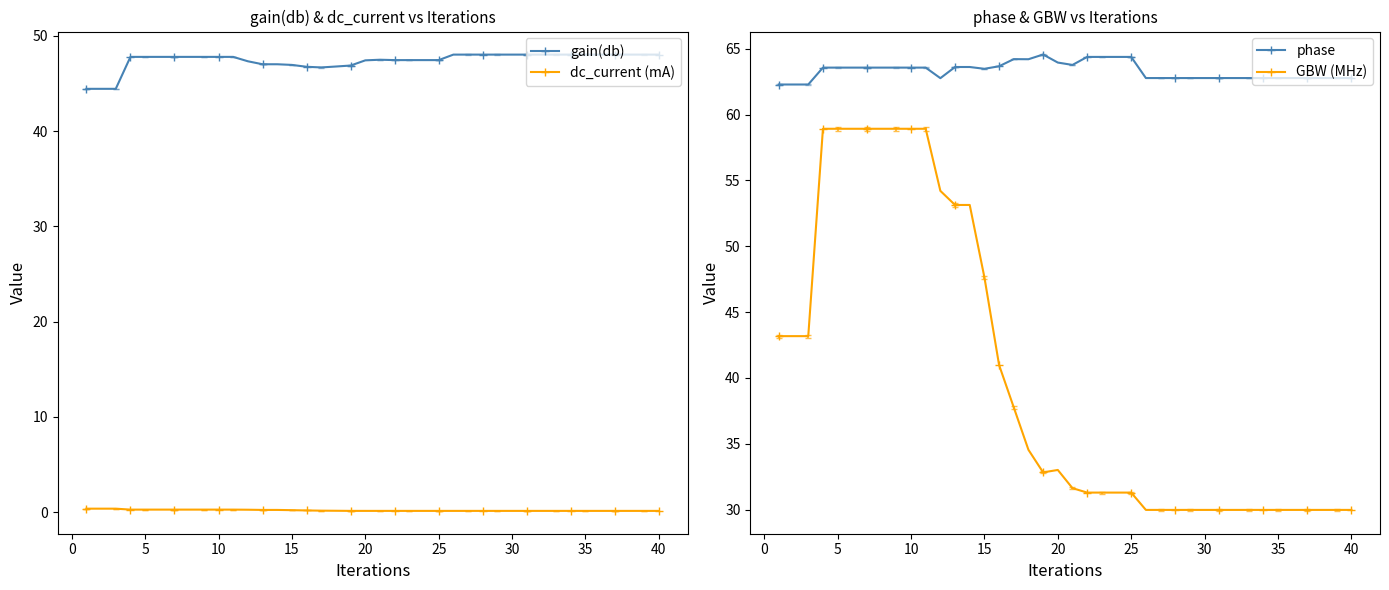

True or false: phase and GBW (MHz) cross at least once.

False